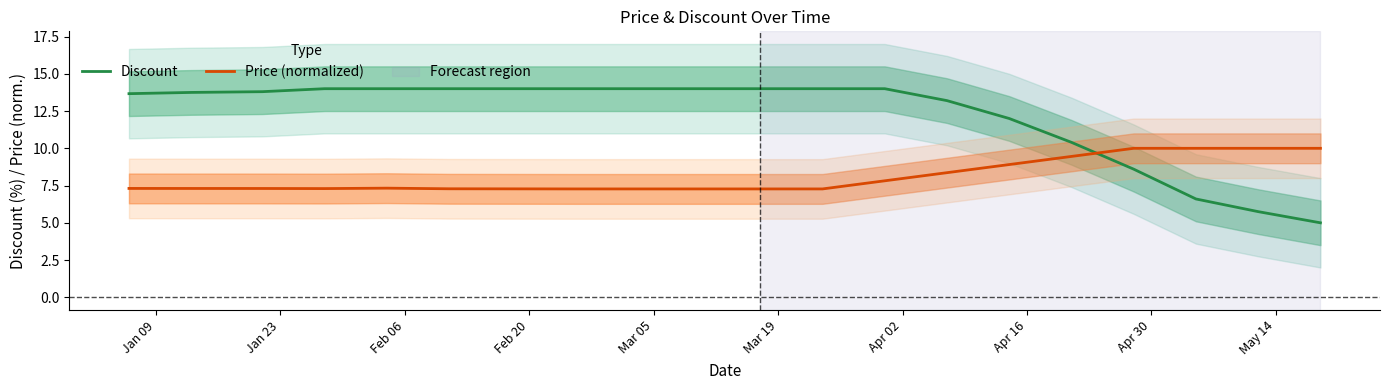

What is the highest value of the Discount series?

14.0